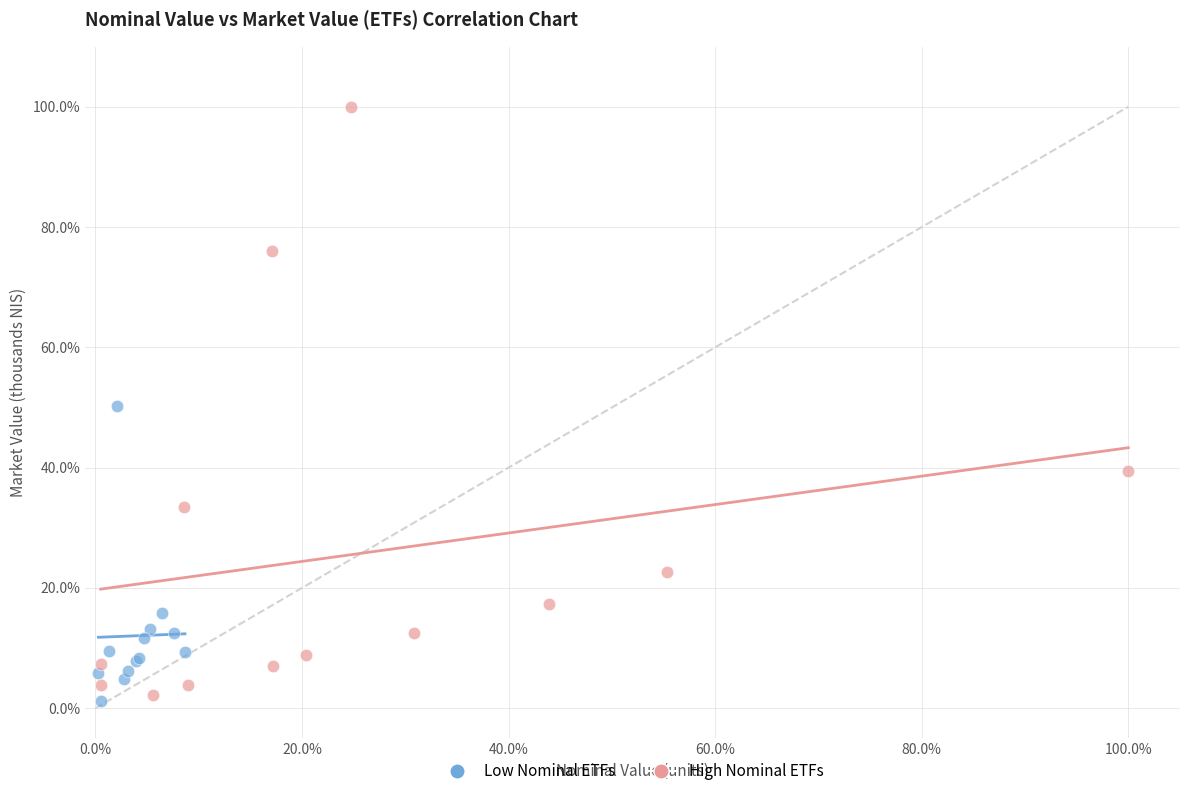

Which series has the largest Y range (max minus min)?

High Nominal ETFs